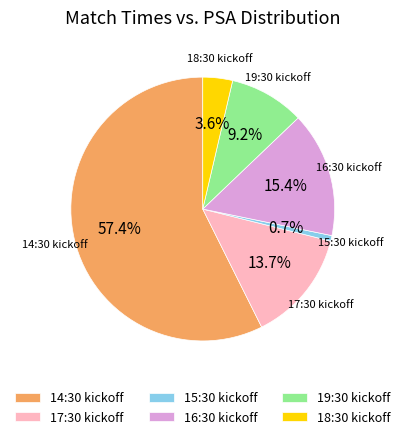

What percentage do 14:30 kickoff and 18:30 kickoff together represent?

61.0%